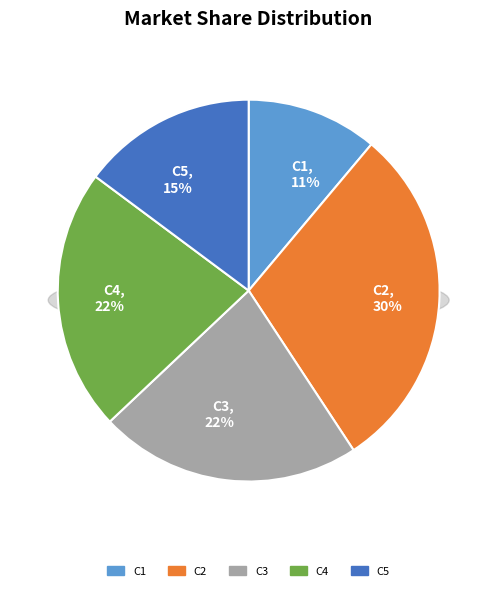

Which slice is the smallest?

C1